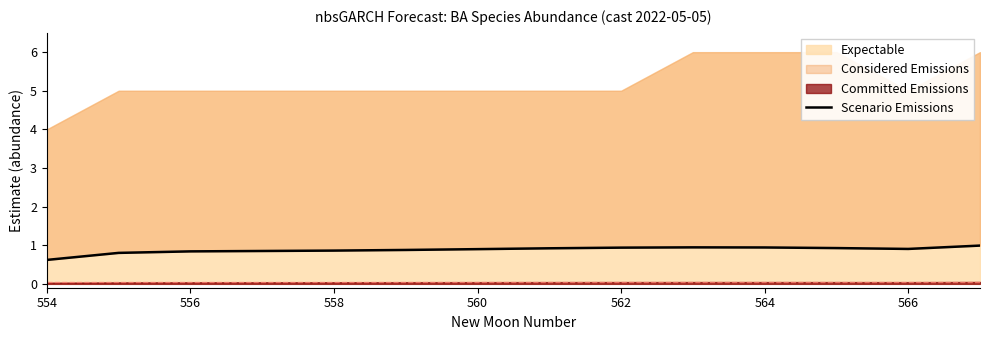

The chart shows a value of 0.9 at 562. True or false?

True